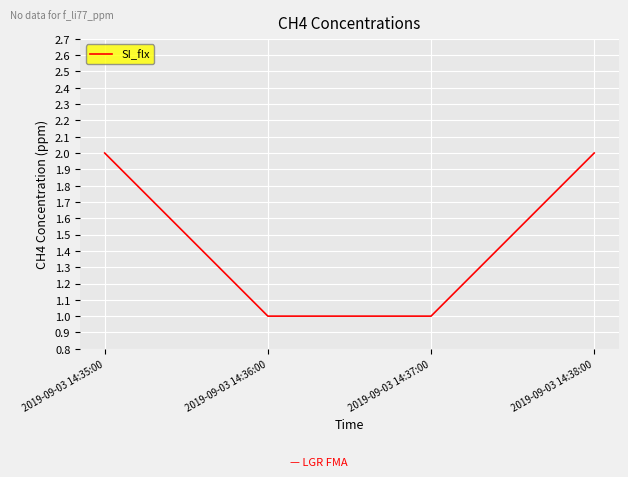

What is the sum of the values at 2019-09-03 14:35:00 and 2019-09-03 14:36:00?

3